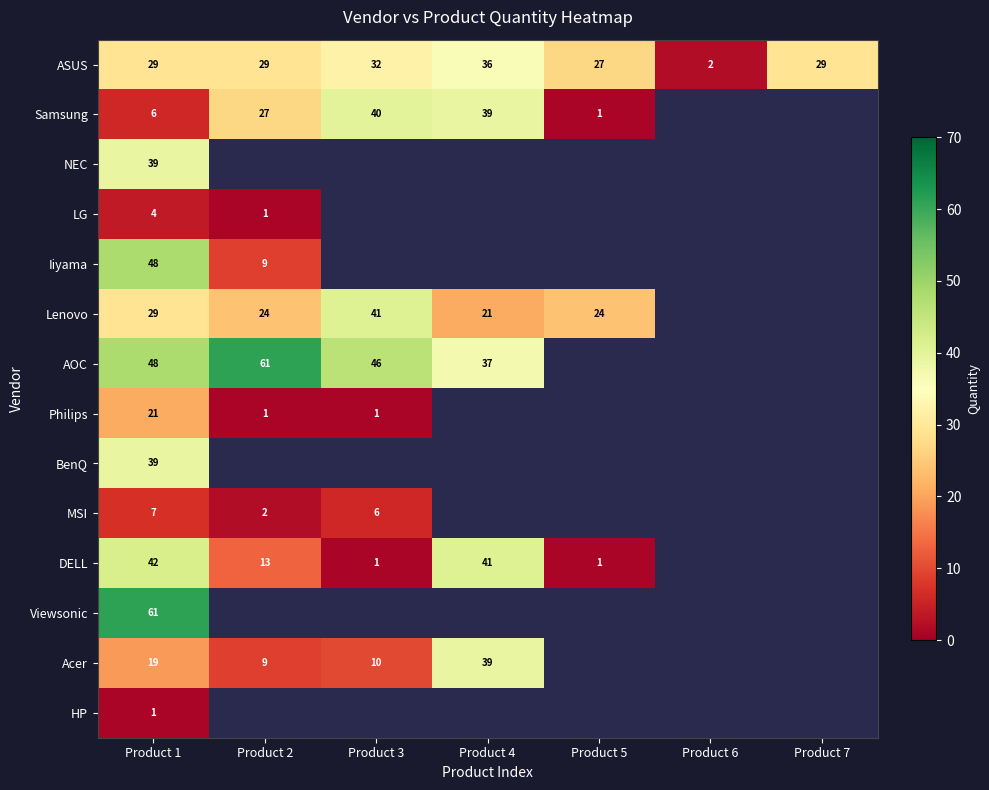

What is the sum of the Lenovo values at Product 1 and Product 3?

70